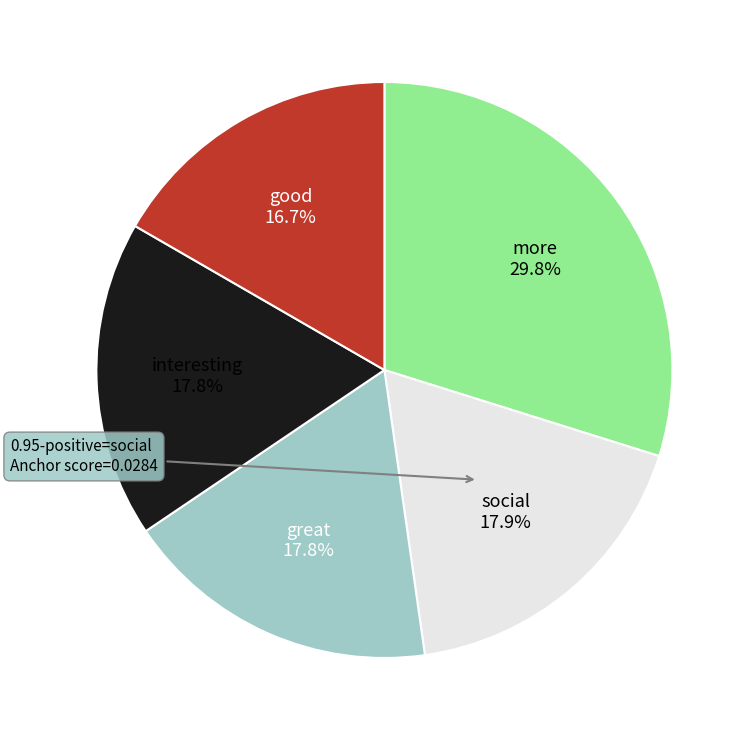

Is there any slice that represents more than half of the pie?

No